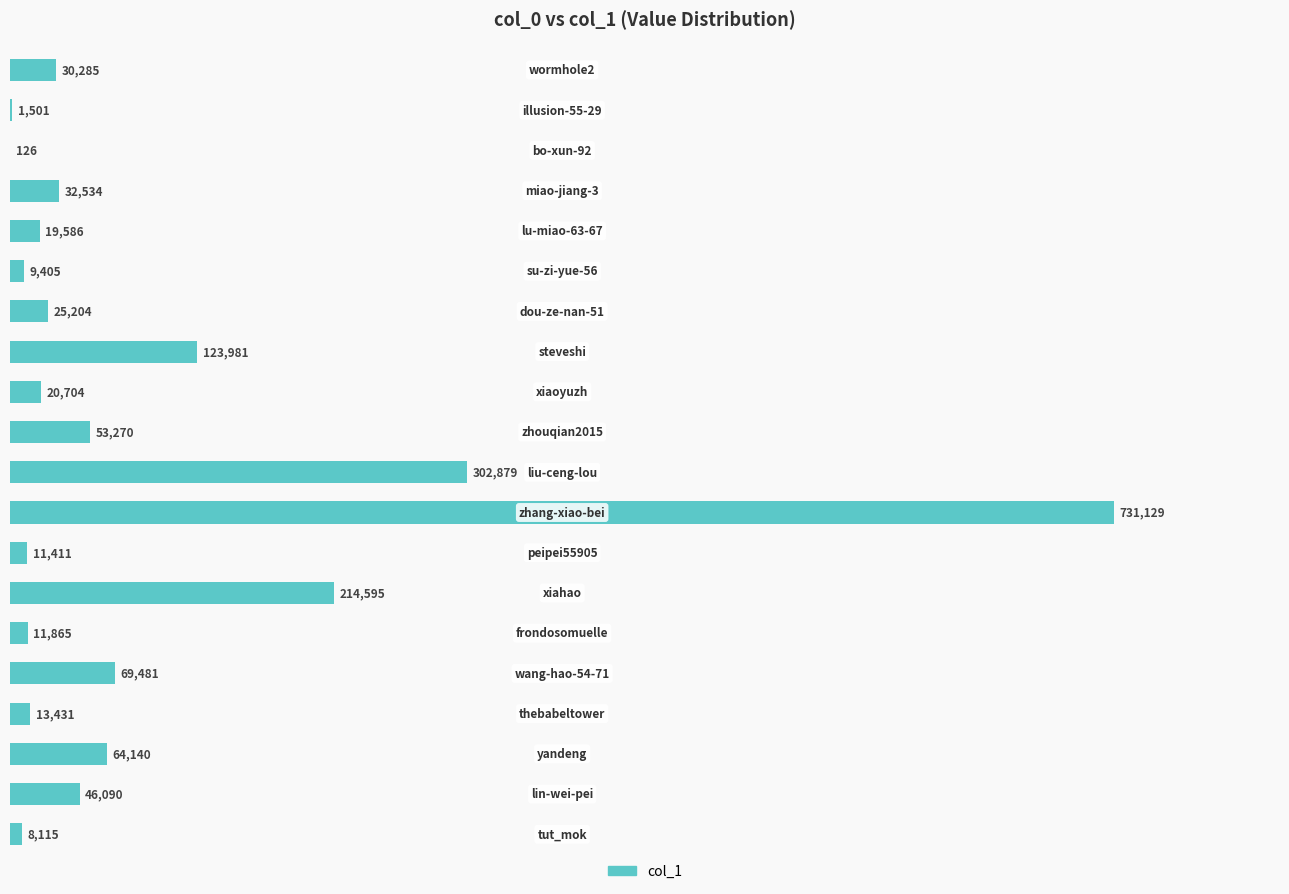

Are the bars horizontal?

Yes